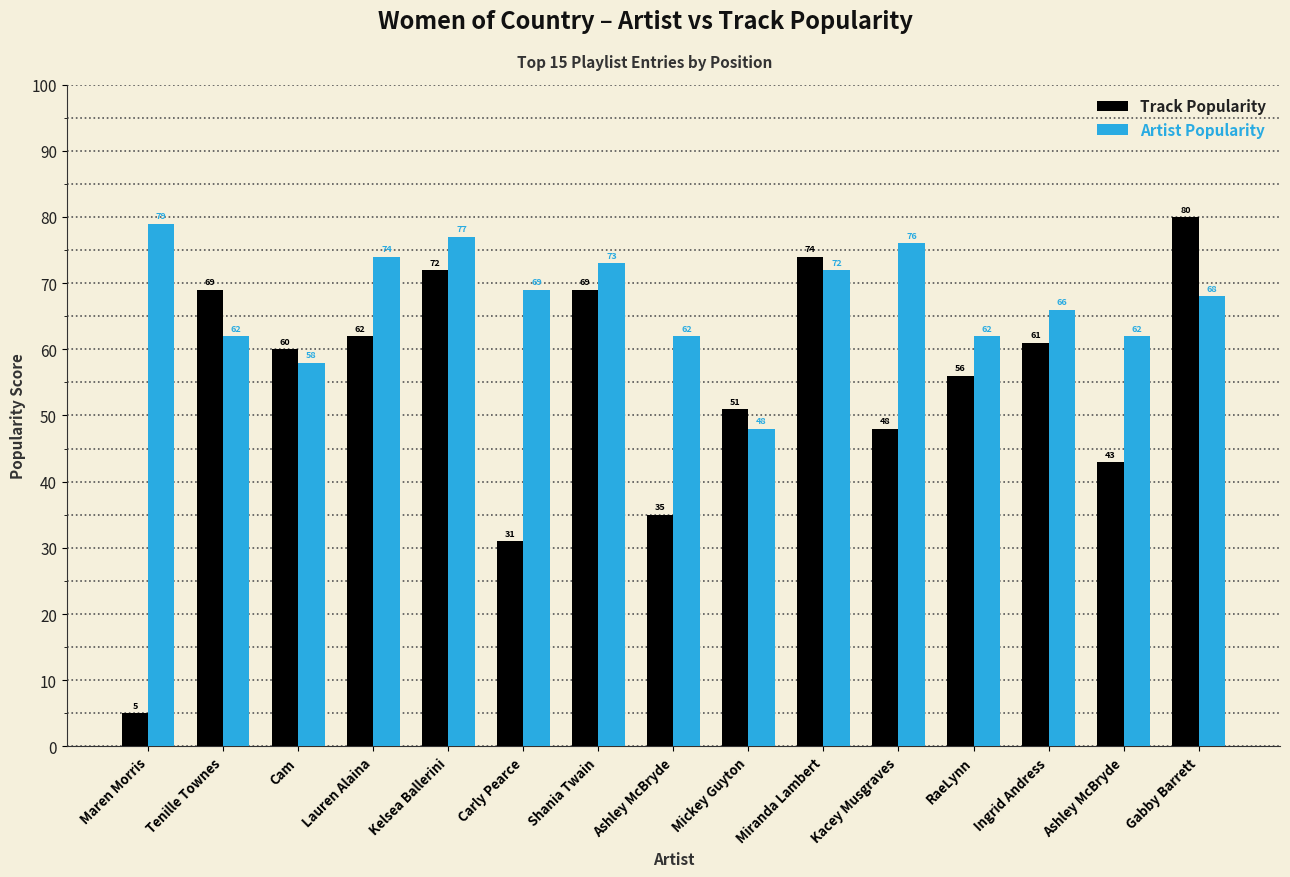

Reading right to left, list all the values displayed in this chart.

Track Popularity: 80	43	61	56	48	74	51	35	69	31	72	62	60	69	5
Artist Popularity: 68	62	66	62	76	72	48	62	73	69	77	74	58	62	79